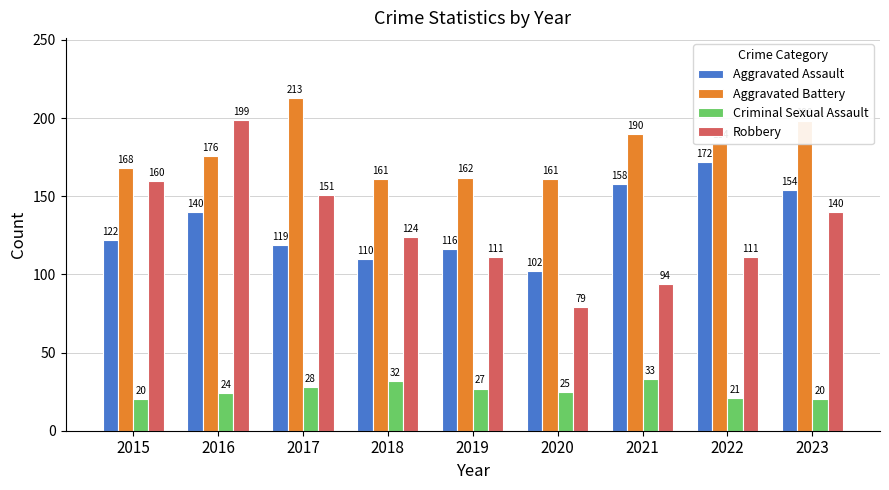

What is the difference between the highest and lowest values at 2021?

157